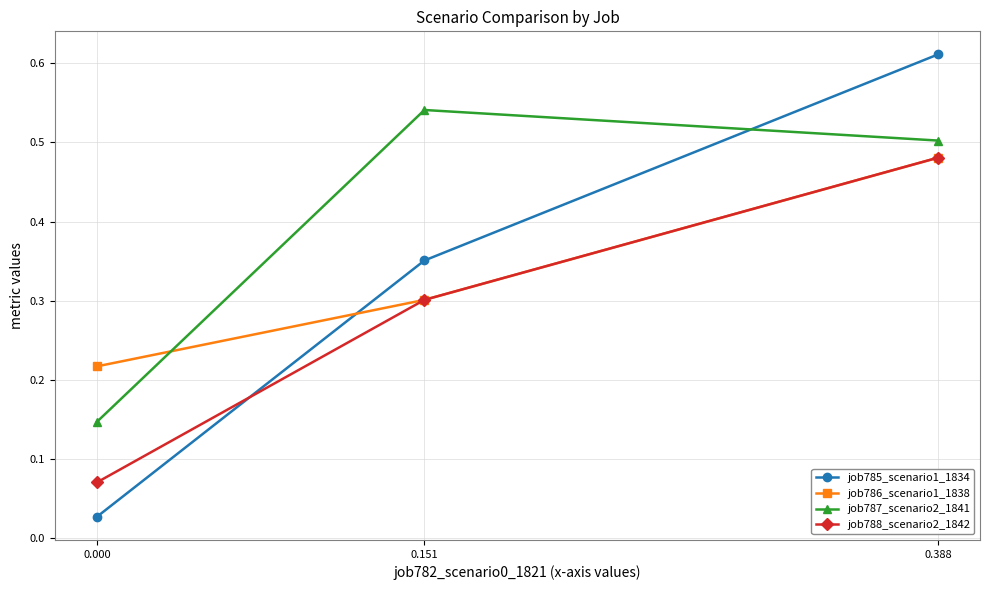

Count the job788_scenario2_1842 values in the range 0 to 1.

3